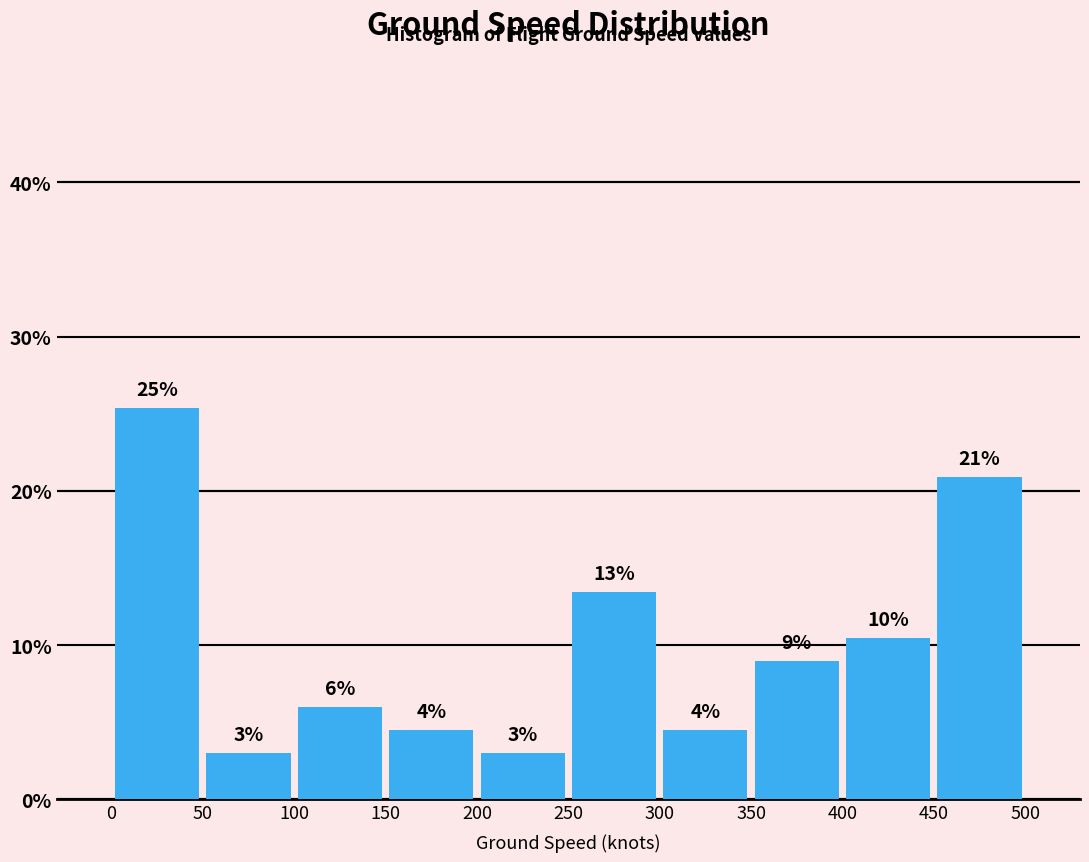

Over which range of the x-axis is the bar tallest?

0 to 50